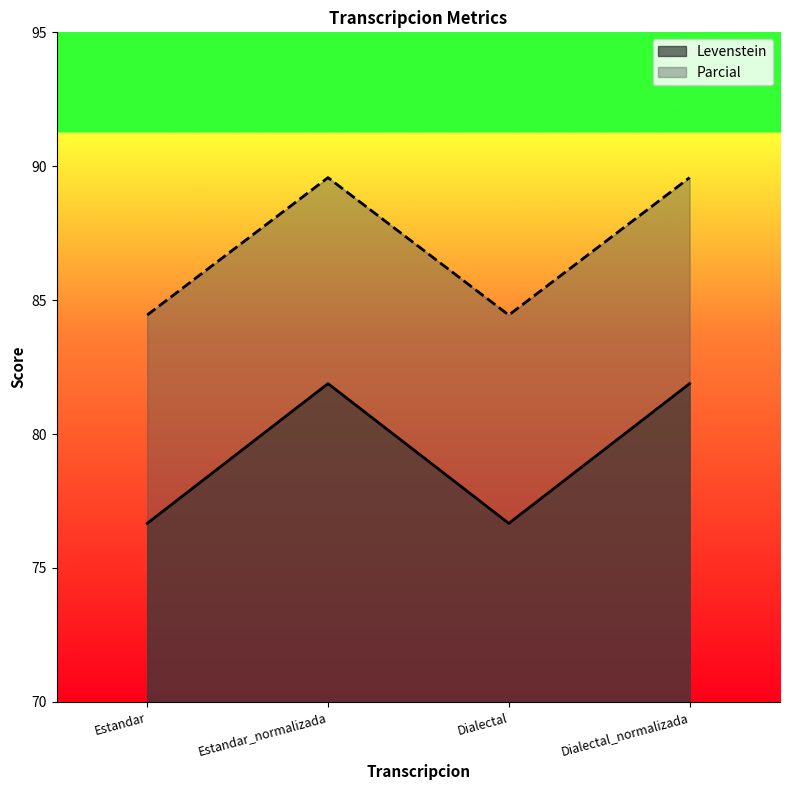

Reading left to right, transcribe all the data shown in this chart.

Levenstein: Estandar=76.7	Estandar_normalizada=81.9	Dialectal=76.7	Dialectal_normalizada=81.9
Parcial: Estandar=84.4	Estandar_normalizada=89.6	Dialectal=84.4	Dialectal_normalizada=89.6